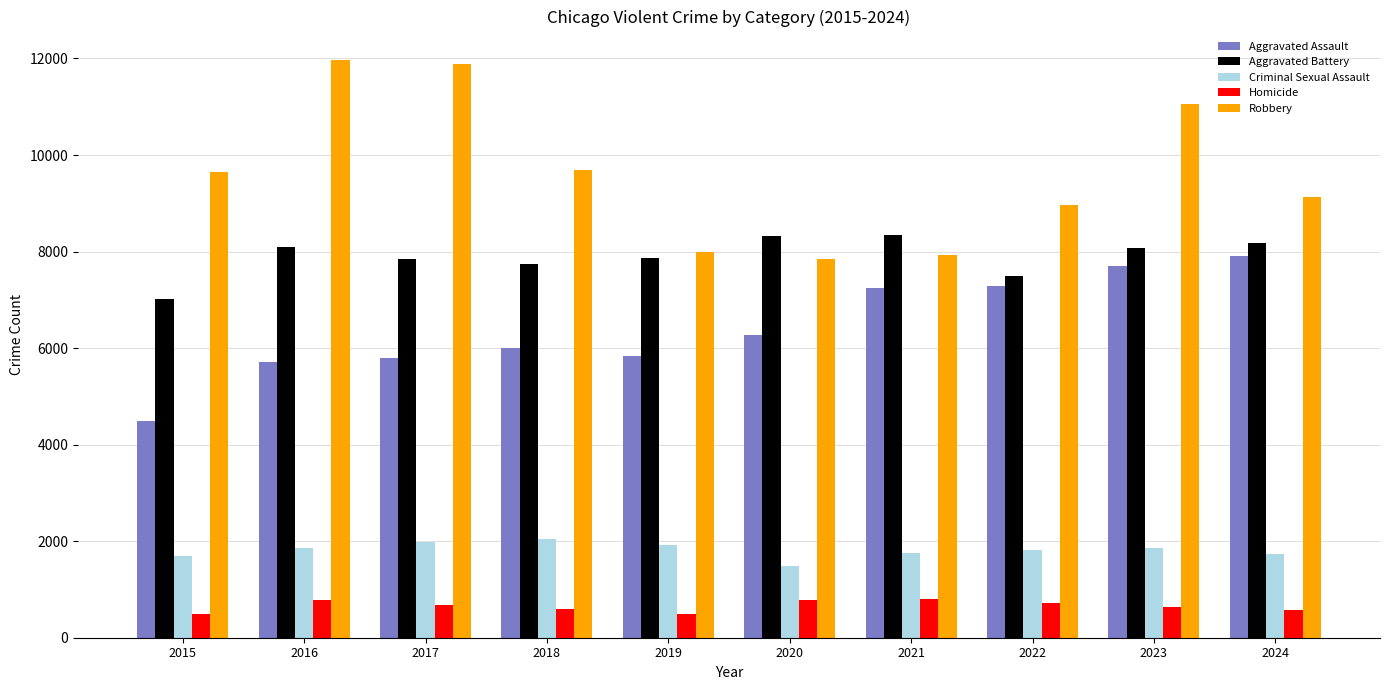

The Aggravated Assault series shows 10190 at 2016. True or false?

False